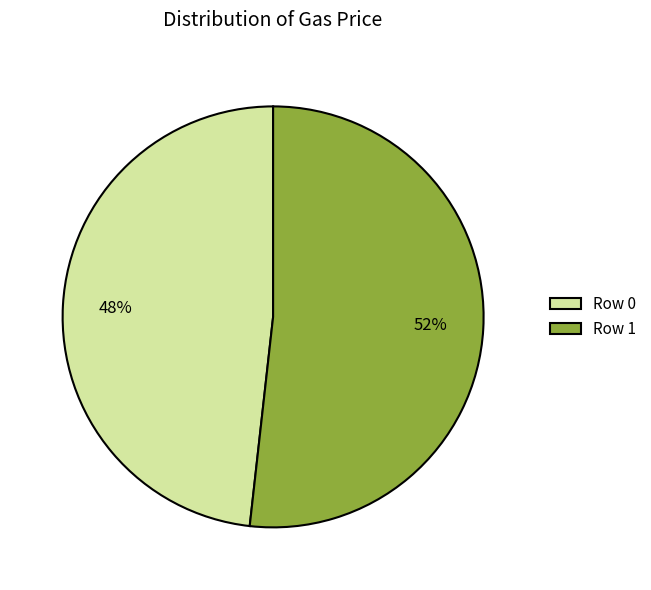

Count the number of slices in the pie.

2